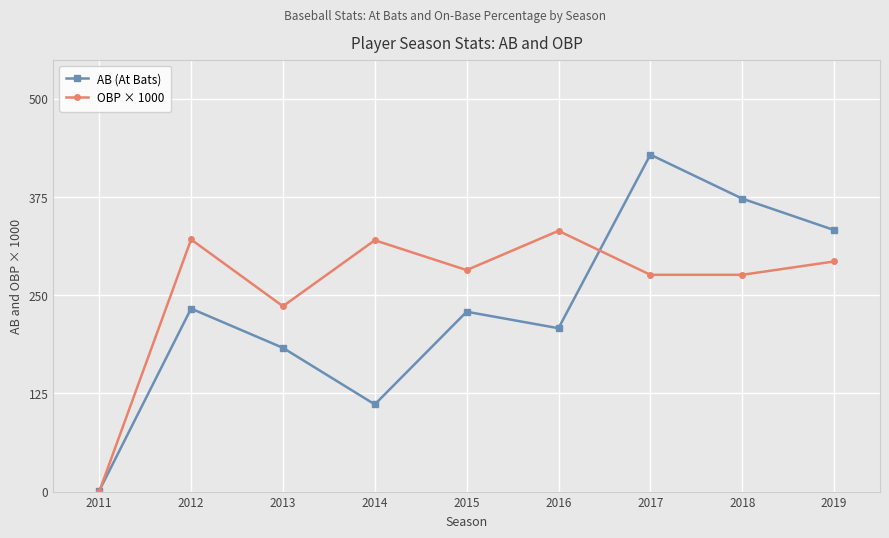

What is the sum of all OBP × 1000 values?

2336